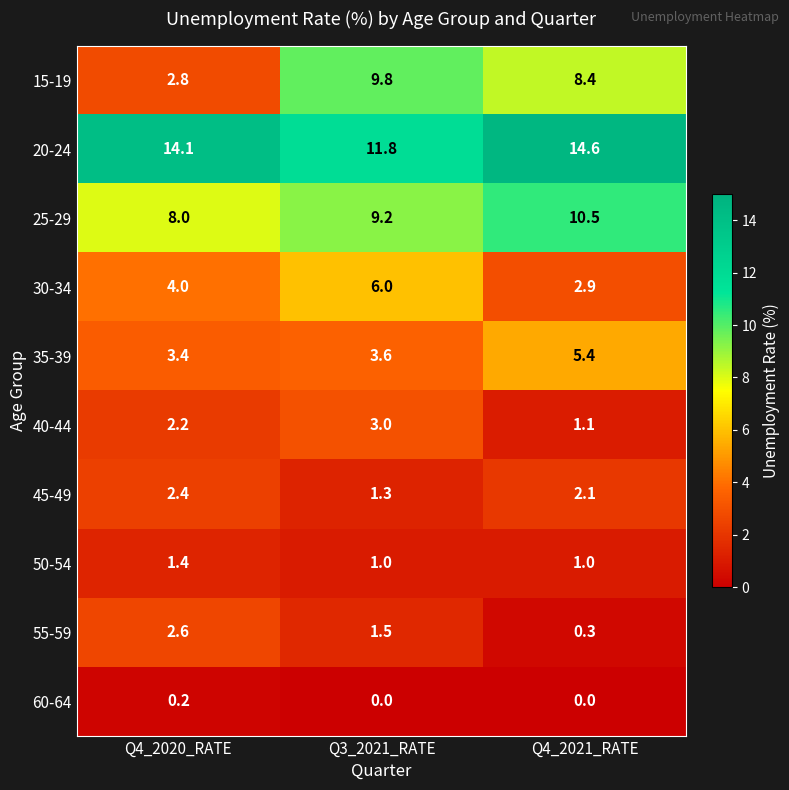

What is the difference between the highest and lowest values at Q3_2021_RATE?

11.8